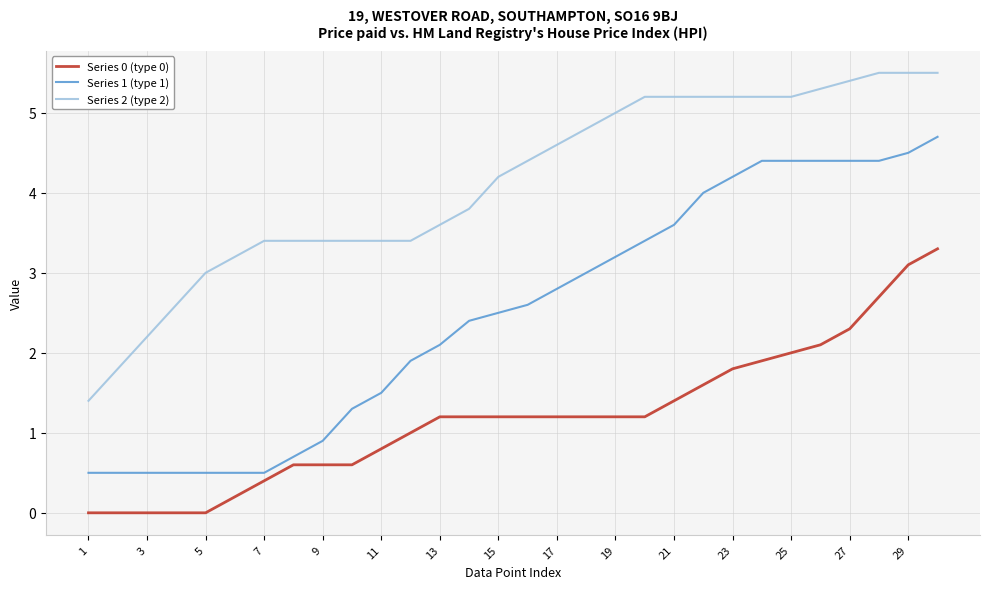

What is the greatest value displayed?

5.5